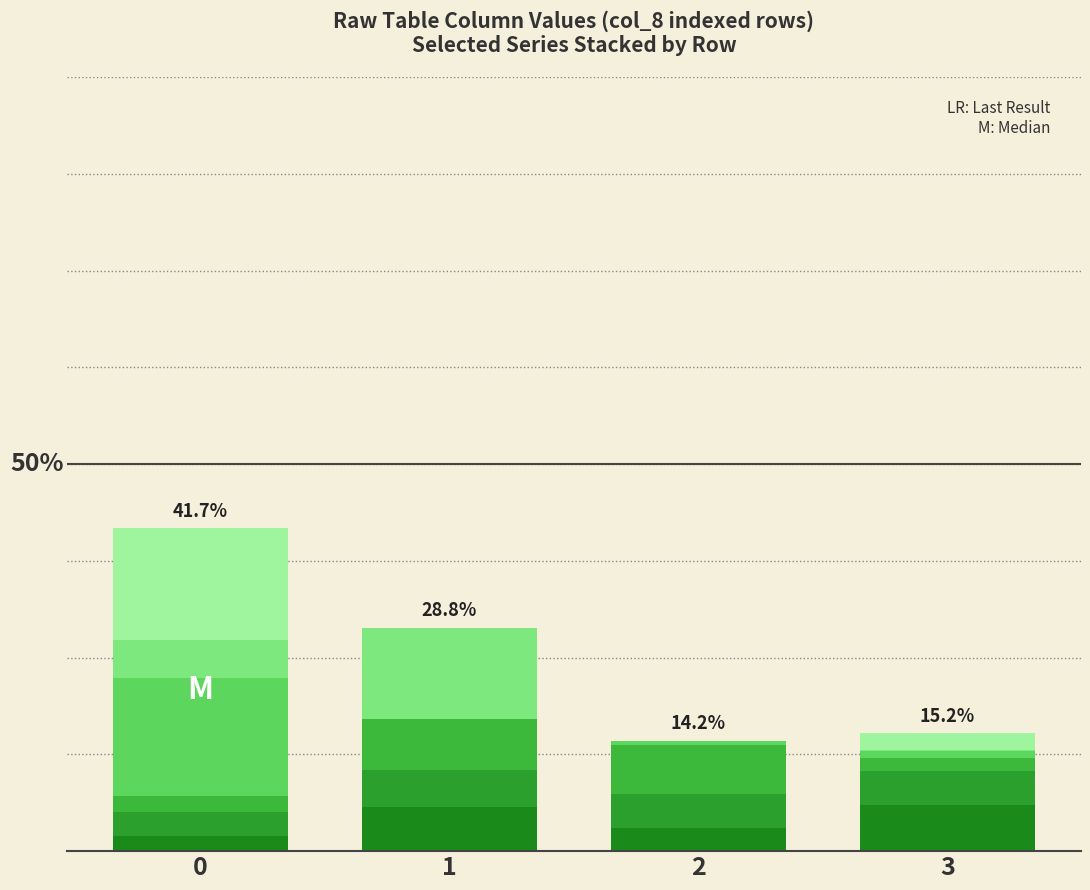

Does the chart contain stacked bars?

Yes